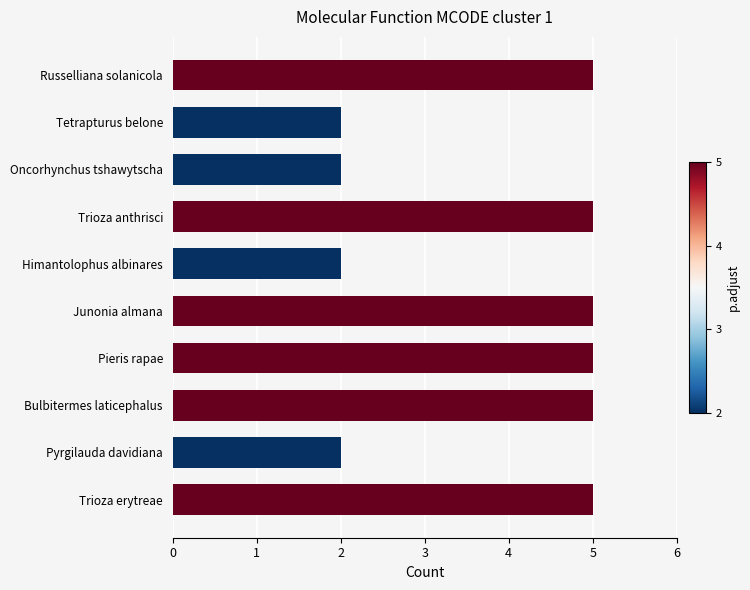

What is the sum of all values?

38